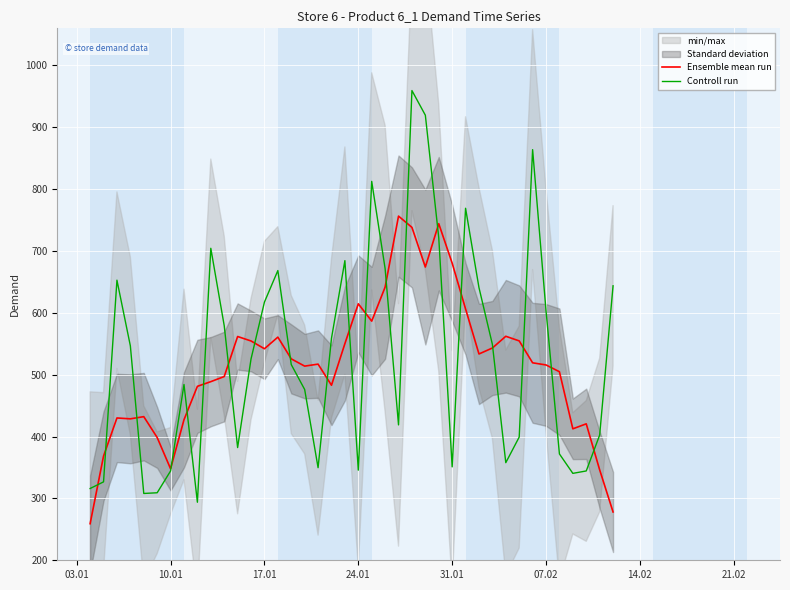

True or false: Ensemble mean run and Controll run cross at least once.

True